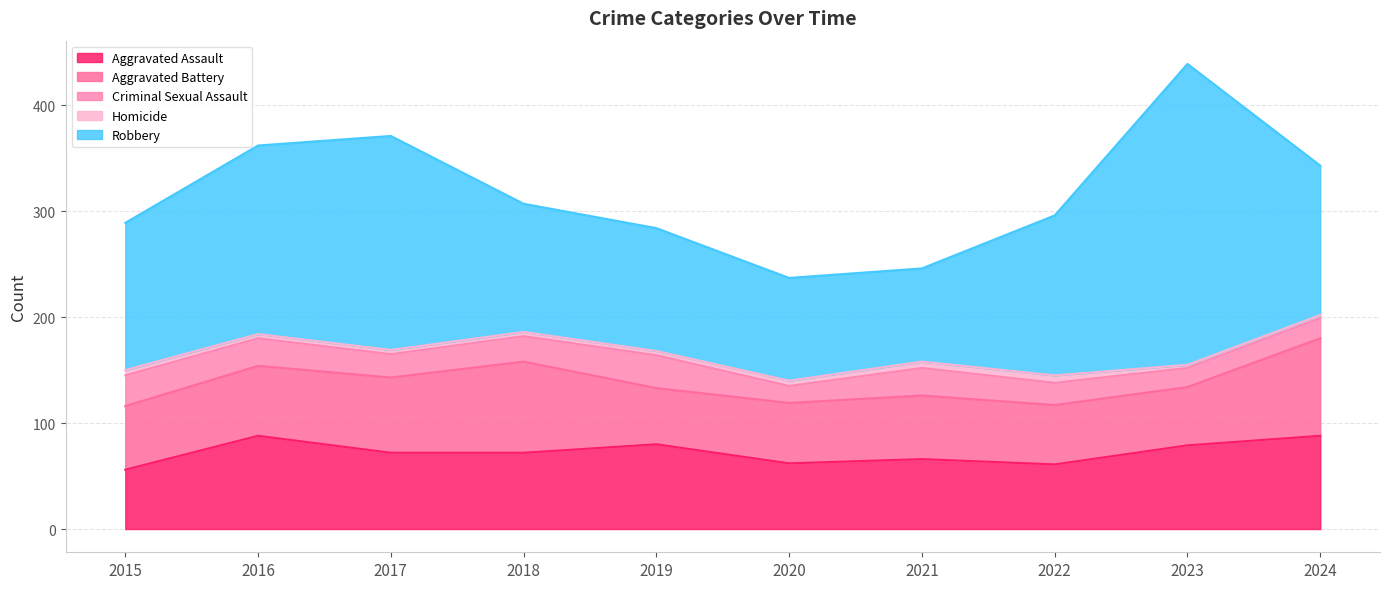

Where is the first local maximum for Homicide?

2022